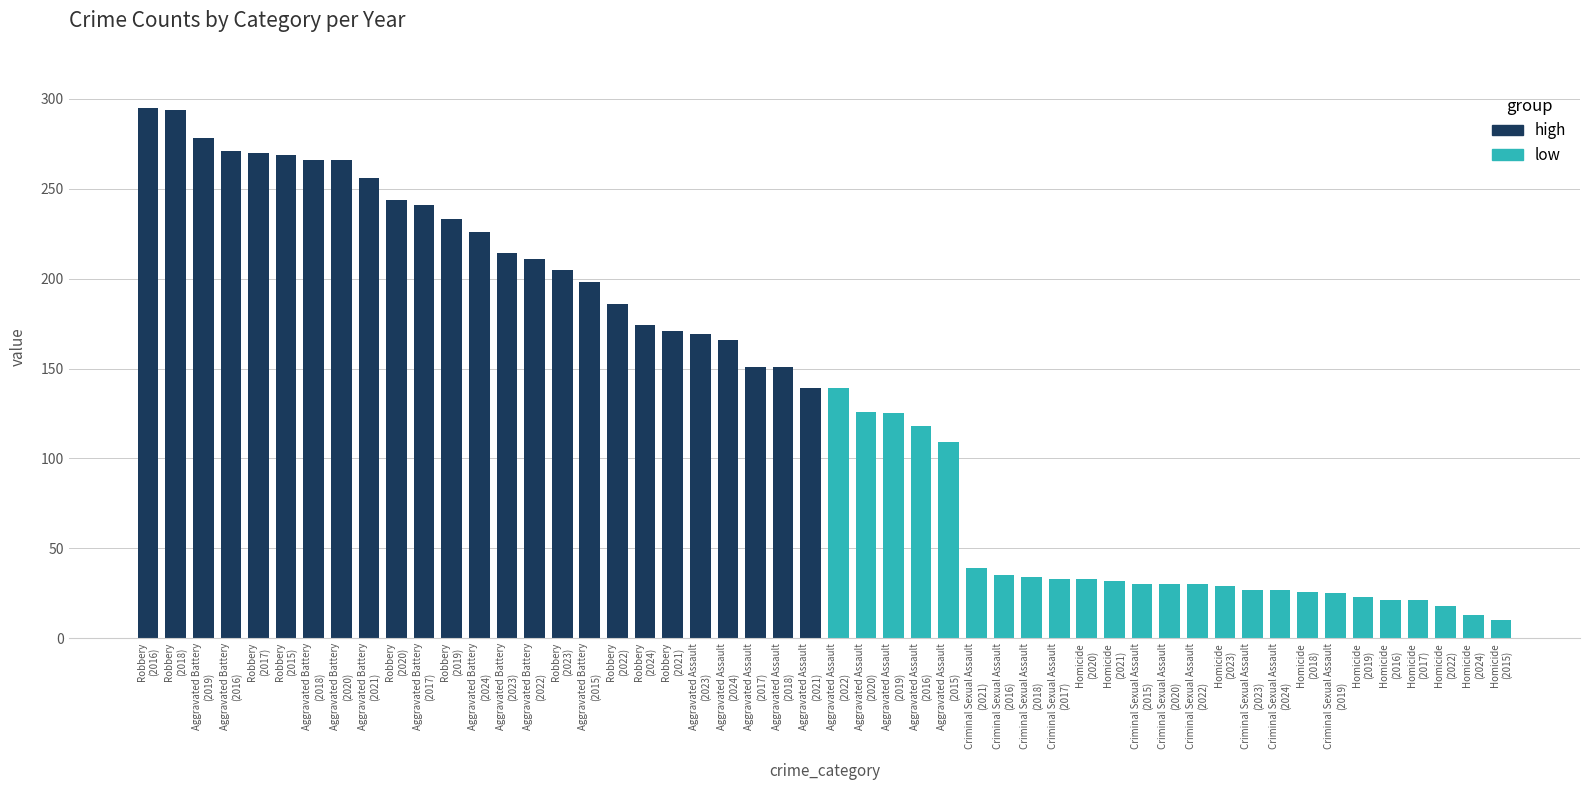

What is the difference between the second highest and minimum values?

284